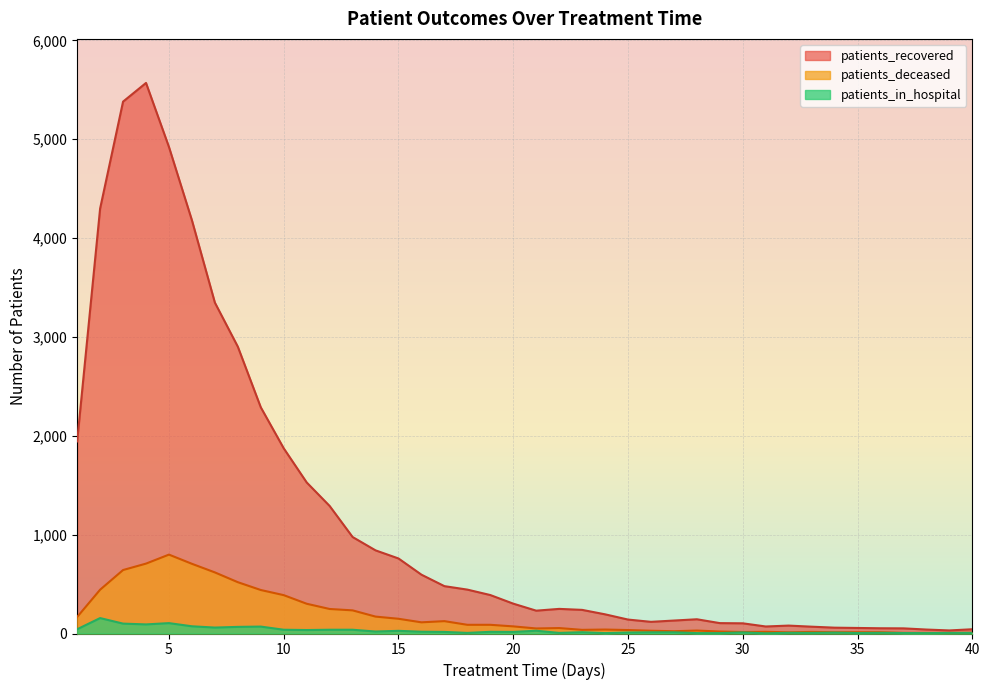

How many categories are shown in the chart?

40